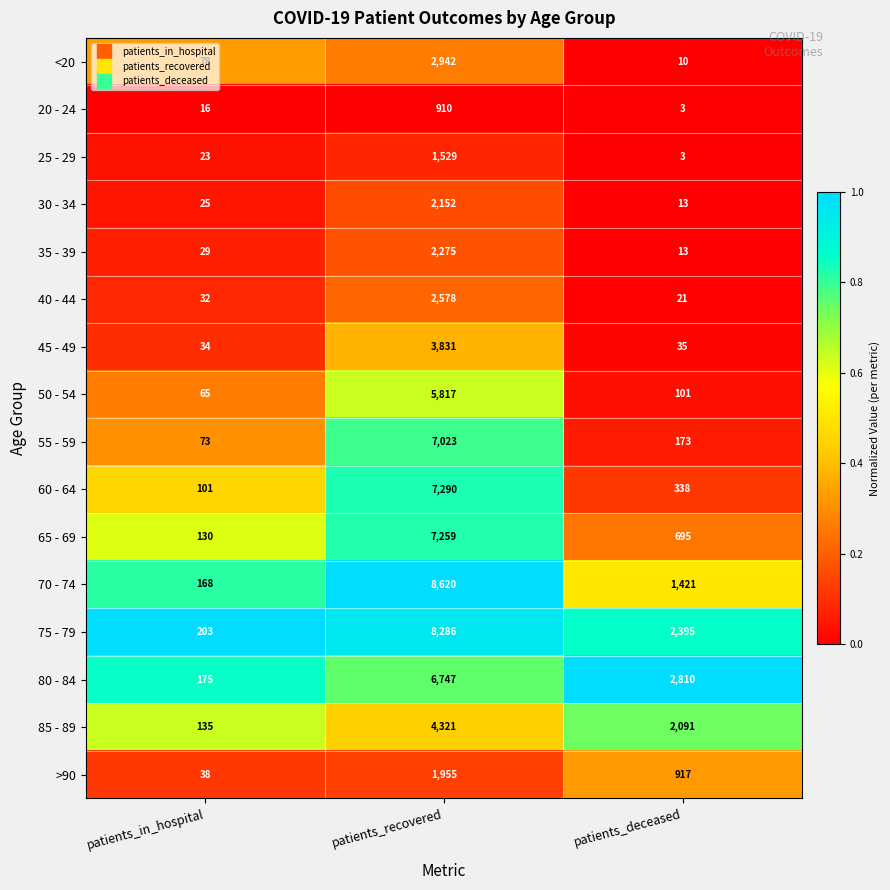

True or false: 85 - 89 has a value of 514 at patients_deceased.

False